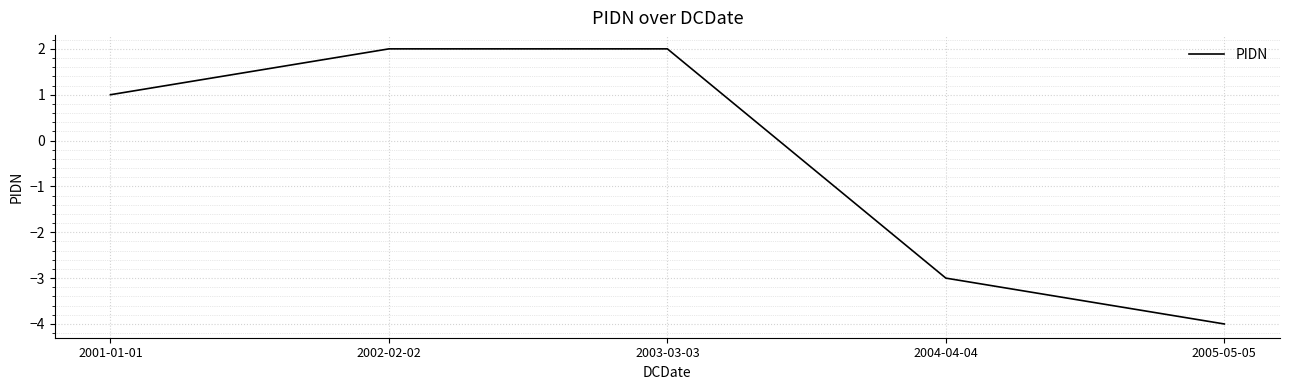

What position from the right is 2005-05-05?

1